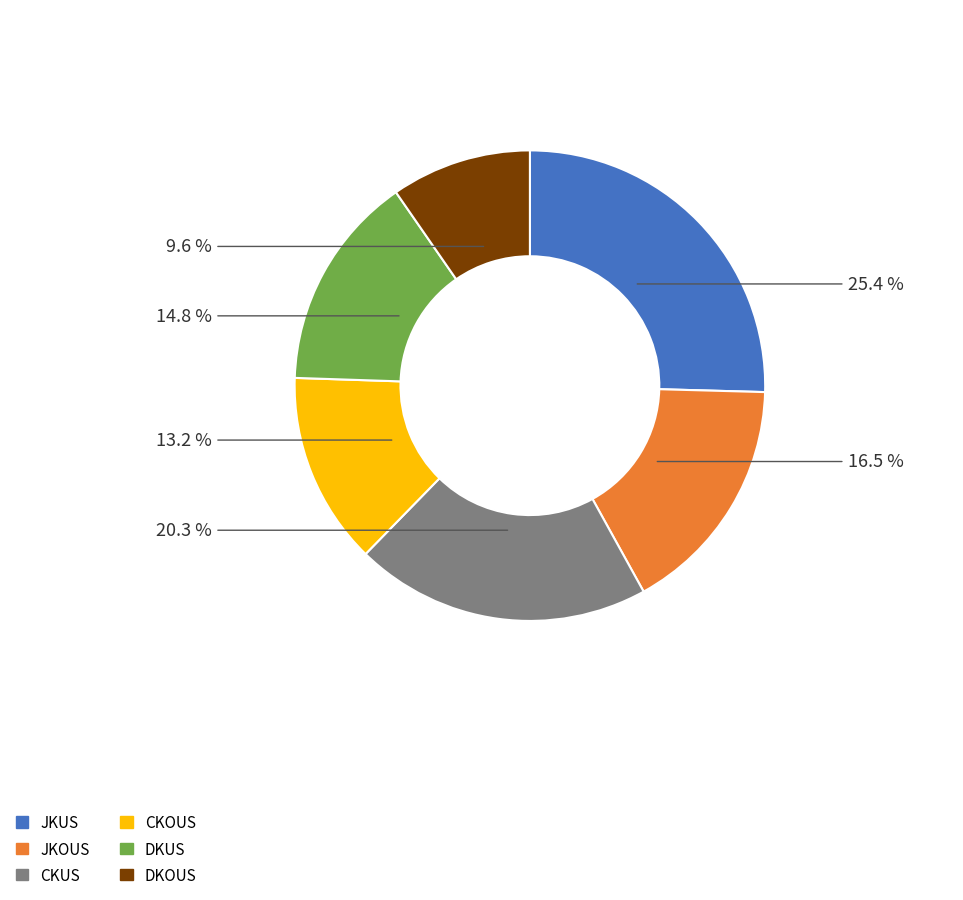

Which slice is the largest?

JKUS